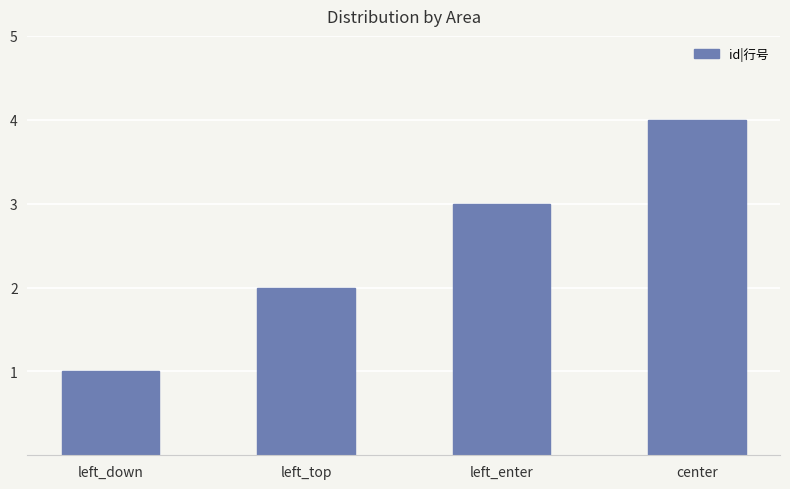

List the labels in order of value, largest first.

center, left_enter, left_top, left_down